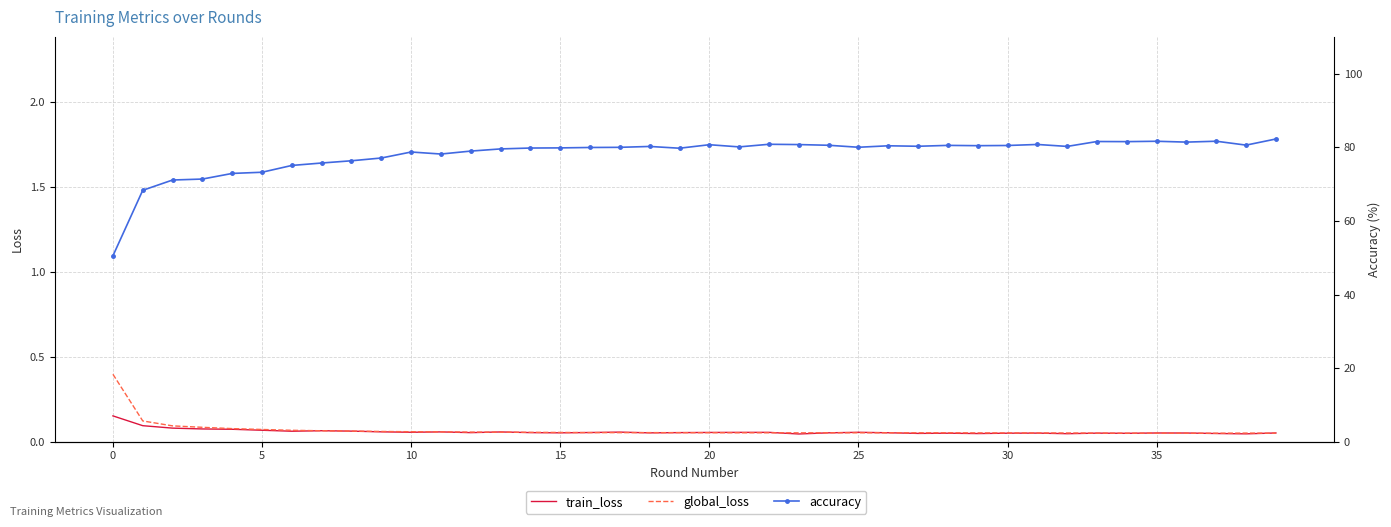

Is it true that global_loss equals 0.1 at 8?

True